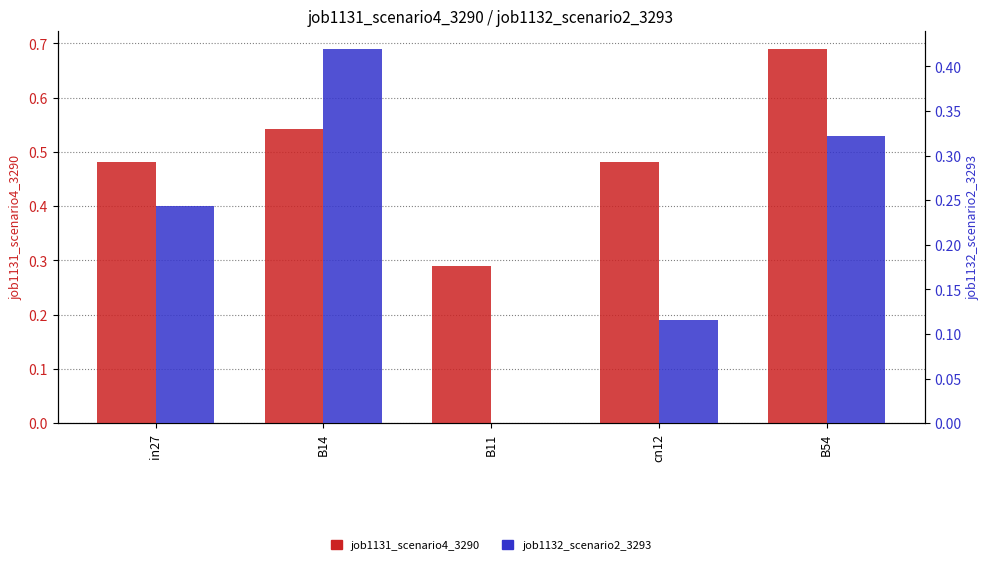

Is the value of job1131_scenario4_3290 at B11 greater than the value of job1132_scenario2_3293 at B14?

No